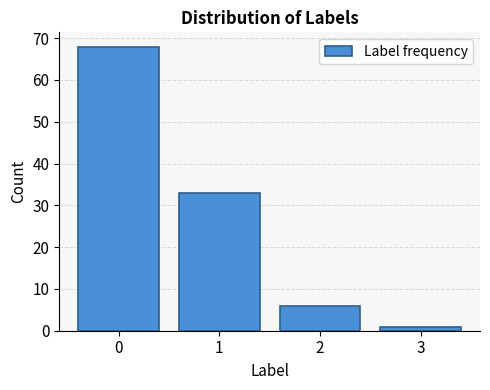

Reading left to right, transcribe all the data shown in this chart.

68	33	6	1